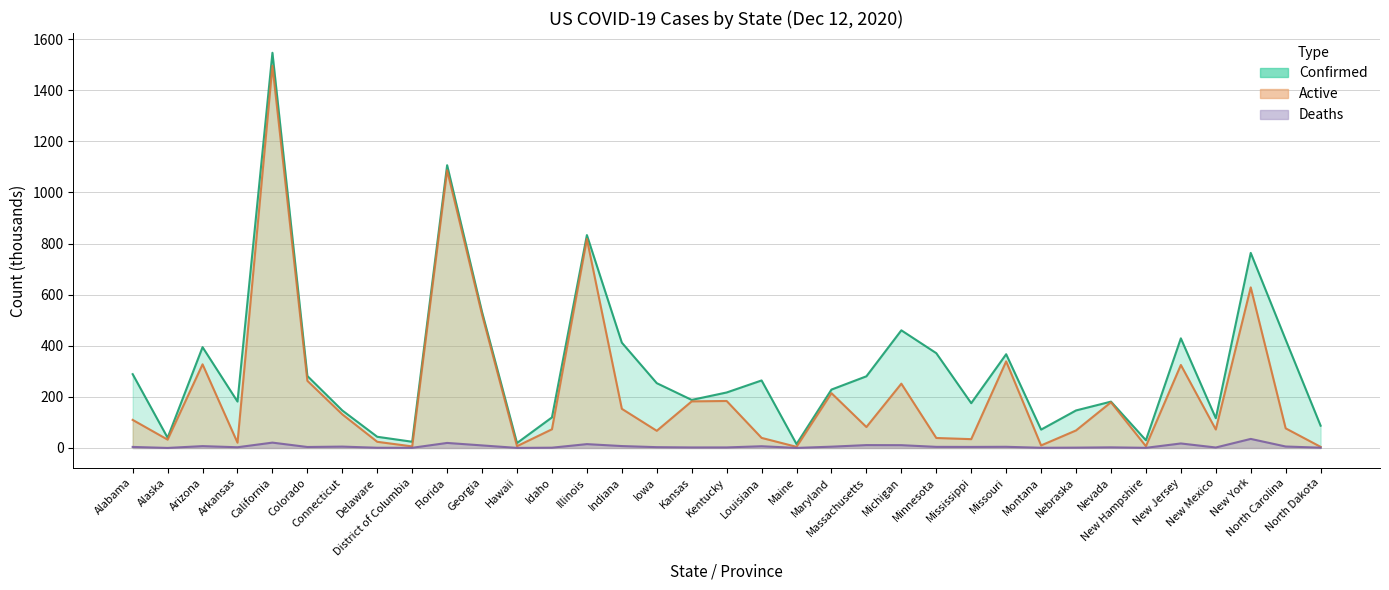

Which series changed the most between Idaho and Maryland?

Active